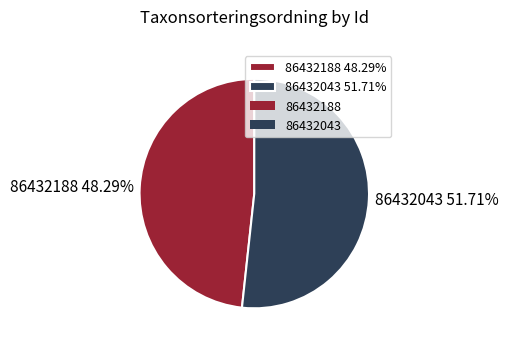

Which slice is the largest?

86432043